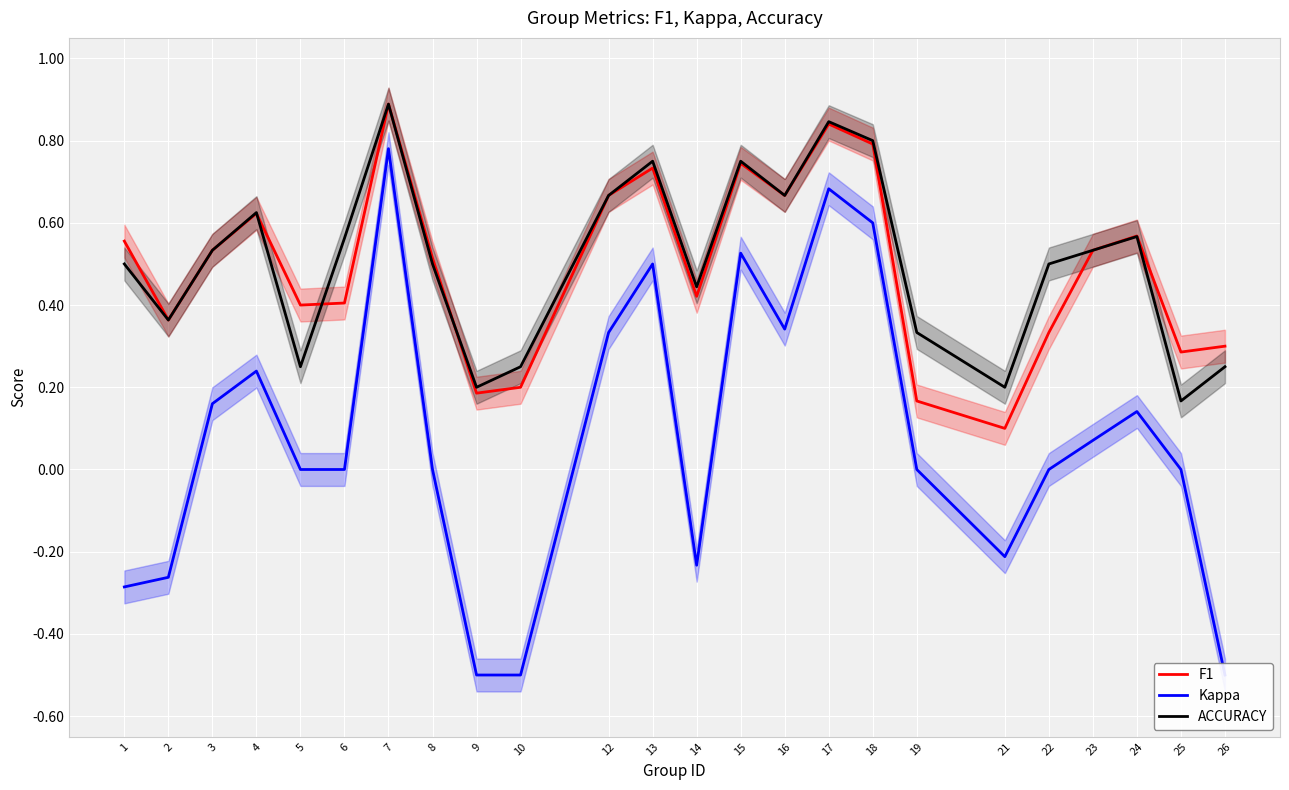

At which category does F1 reach its first local peak?

4